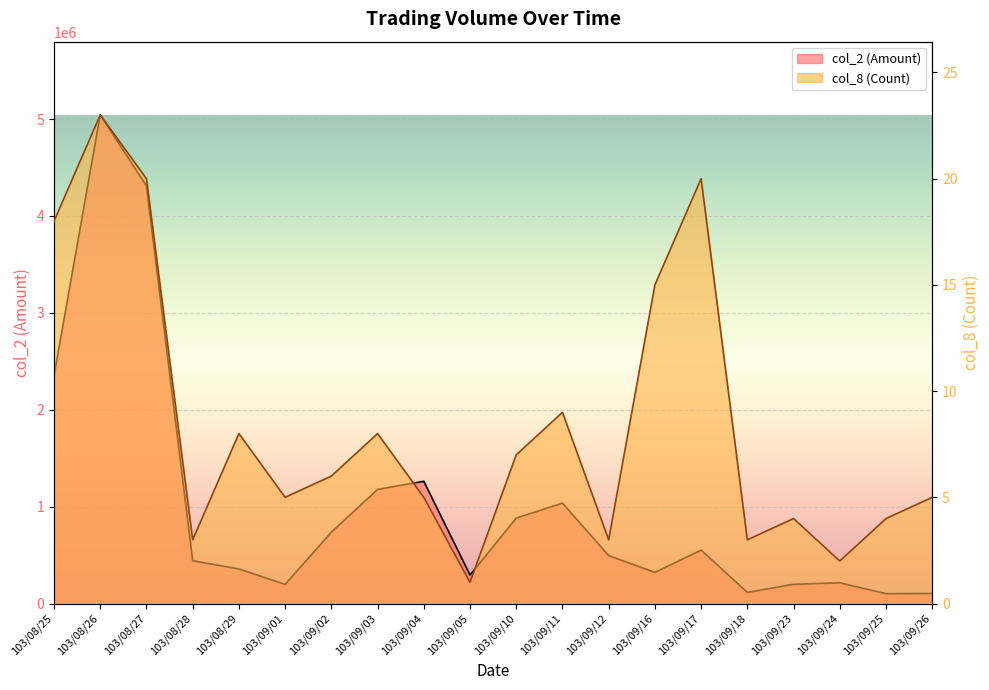

Reading left to right, transcribe all the data shown in this chart.

col_2 (Amount): 103/08/25=2351810	103/08/26=5042570	103/08/27=4310010	103/08/28=441650	103/08/29=357060	103/09/01=197720	103/09/02=736250	103/09/03=1177800	103/09/04=1261630	103/09/05=294140	103/09/10=881060	103/09/11=1036830	103/09/12=494470	103/09/16=321140	103/09/17=551390	103/09/18=114750	103/09/23=198620	103/09/24=213780	103/09/25=101700	103/09/26=103520
col_8 (Count): 103/08/25=18	103/08/26=23	103/08/27=20	103/08/28=3	103/08/29=8	103/09/01=5	103/09/02=6	103/09/03=8	103/09/04=5	103/09/05=1	103/09/10=7	103/09/11=9	103/09/12=3	103/09/16=15	103/09/17=20	103/09/18=3	103/09/23=4	103/09/24=2	103/09/25=4	103/09/26=5